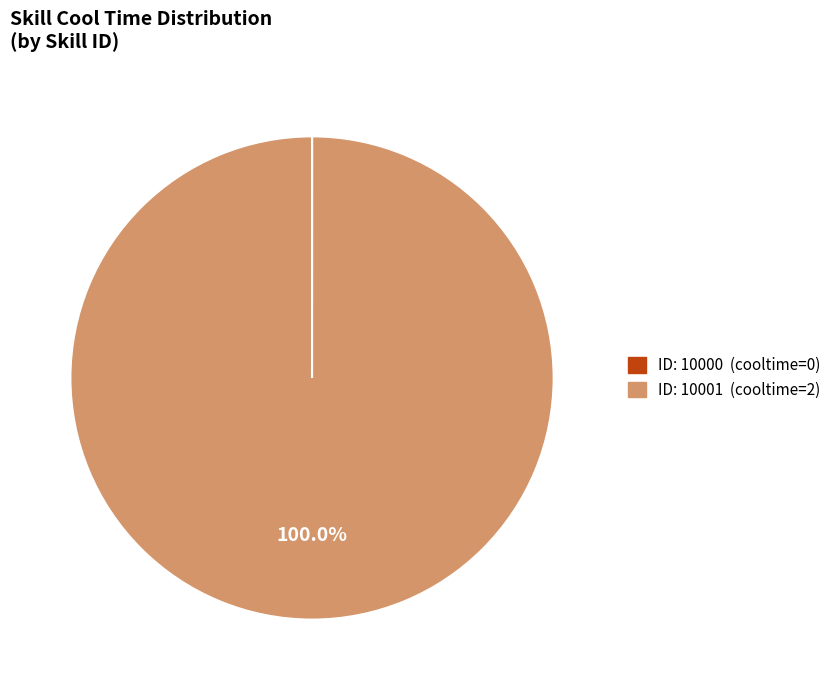

Does any single category account for the majority?

Yes